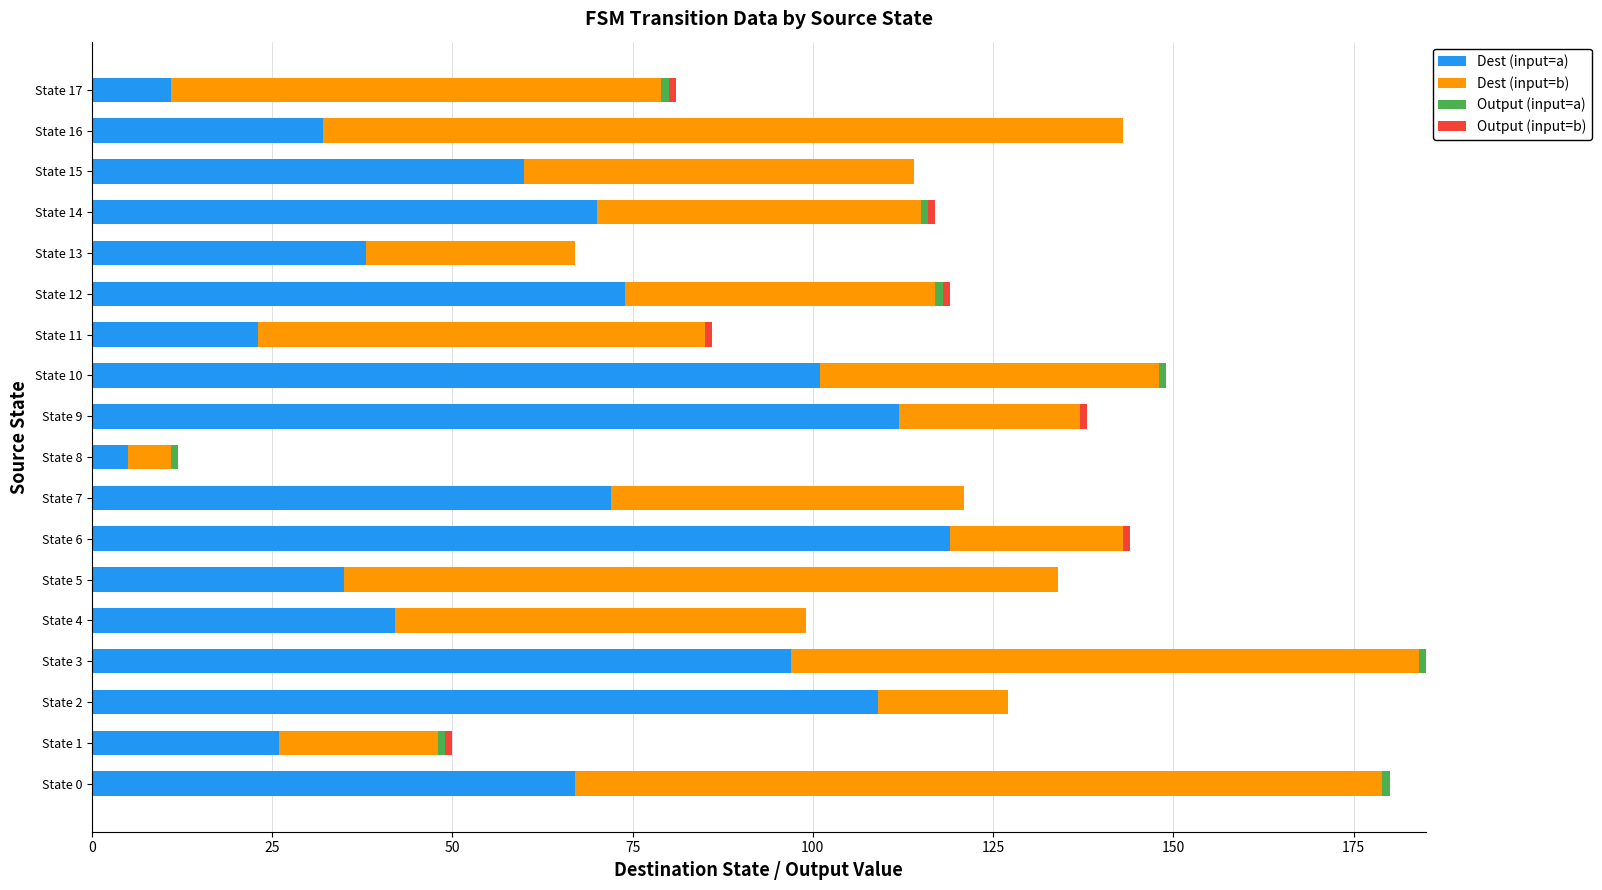

How many distinct data groups are displayed?

4